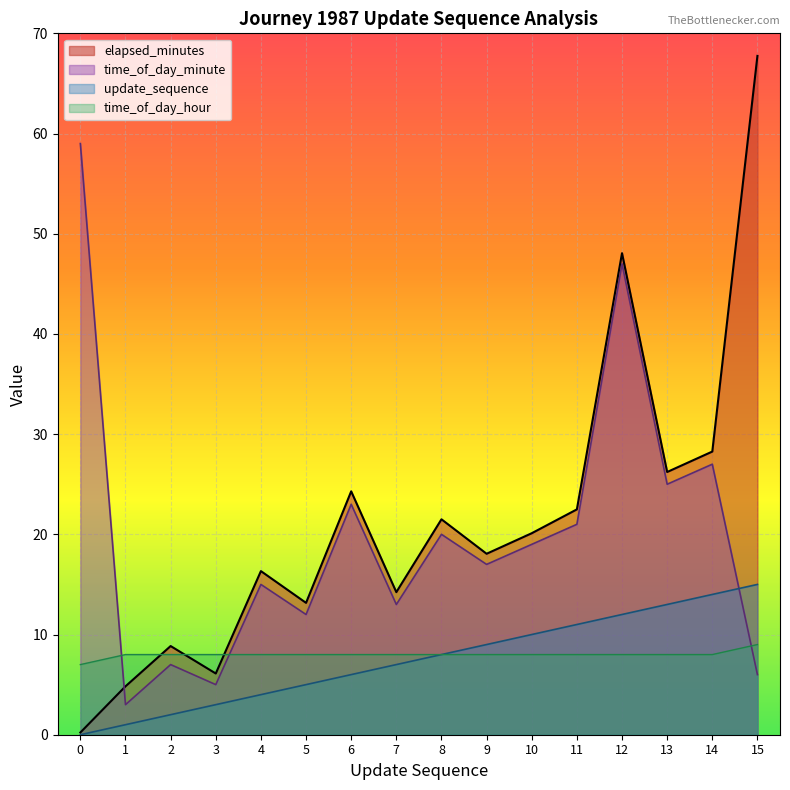

Rank the categories by elapsed_minutes value from lowest to highest.

0, 1, 3, 2, 5, 7, 4, 9, 10, 8, 11, 6, 13, 14, 12, 15